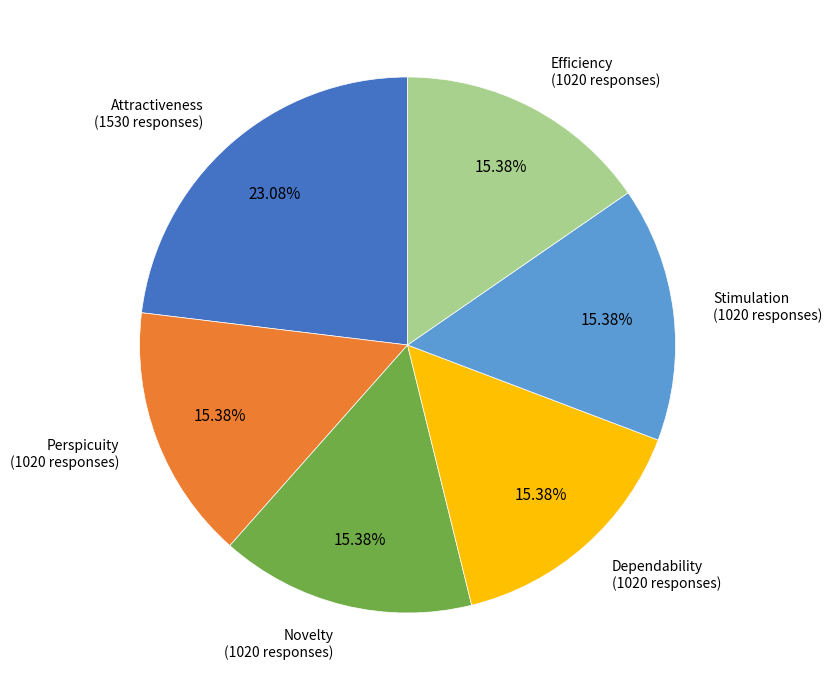

Does any single category account for the majority?

No